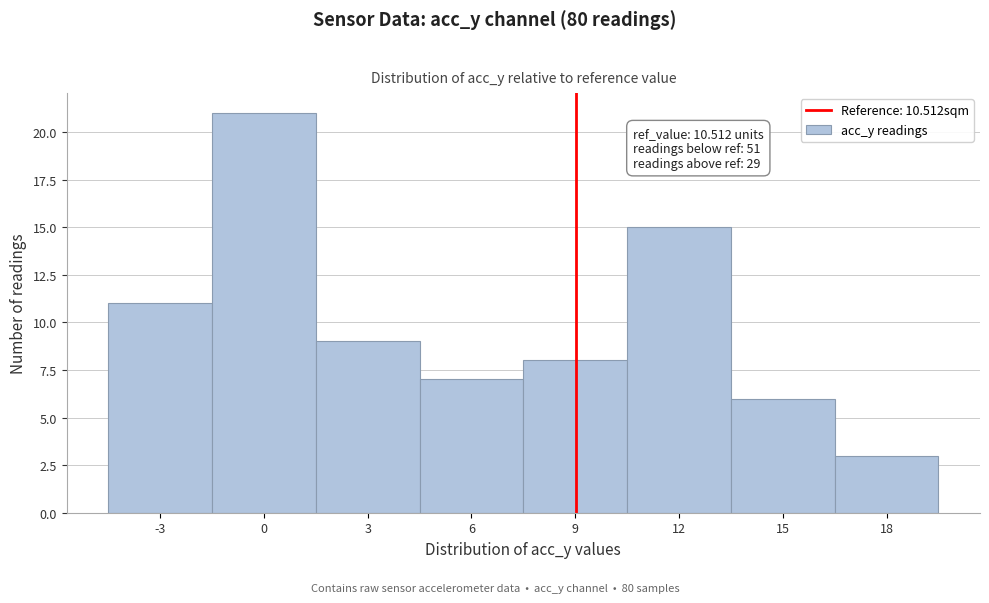

Reading left to right, transcribe all the data shown in this chart.

-3=11	0=21	3=9	6=7	9=8	12=15	15=6	18=3